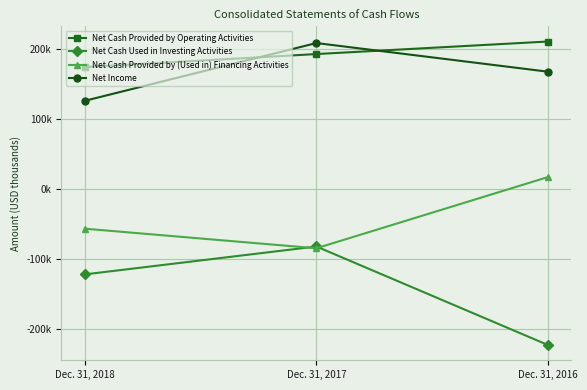

At which label does Net Cash Provided by (Used in) Financing Activities first exceed -57025?

Dec. 31, 2016